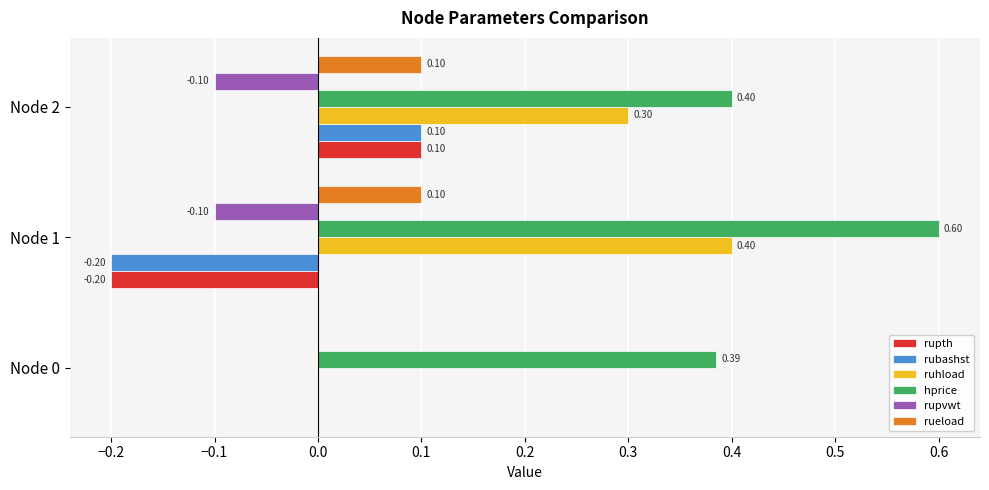

Which series changed the most between Node 0 and Node 1?

ruhload